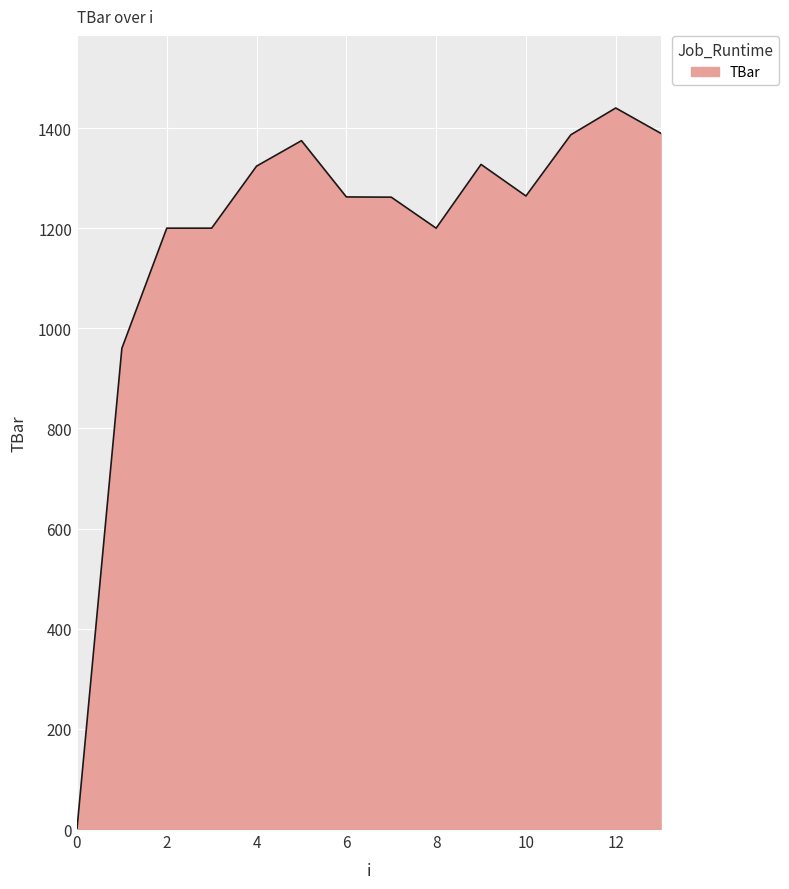

True or false: the data has more than 2 interior local peaks.

True